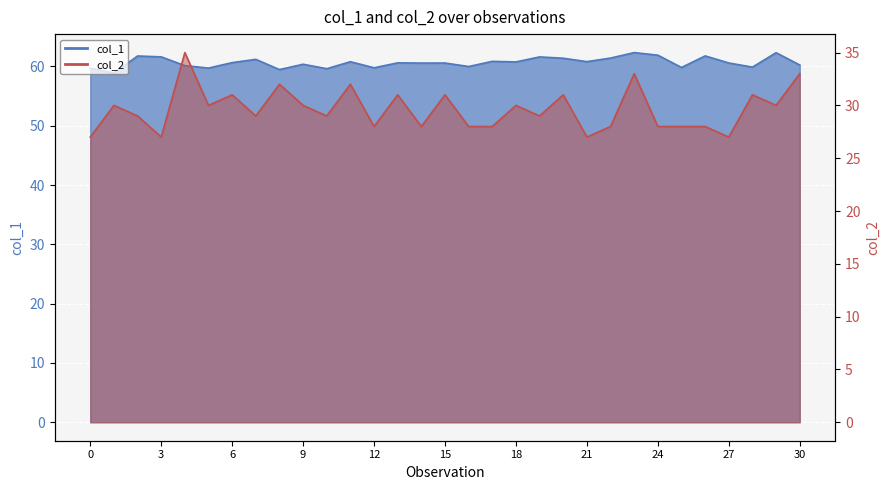

True or false: col_1 and col_2 cross at least once.

False